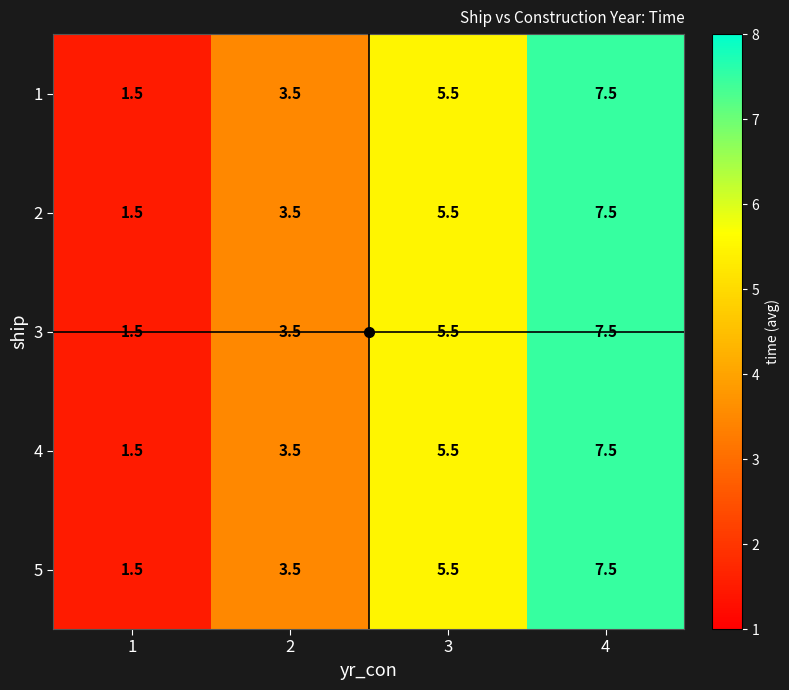

What is the approximate value of 4 at 4?

7.5